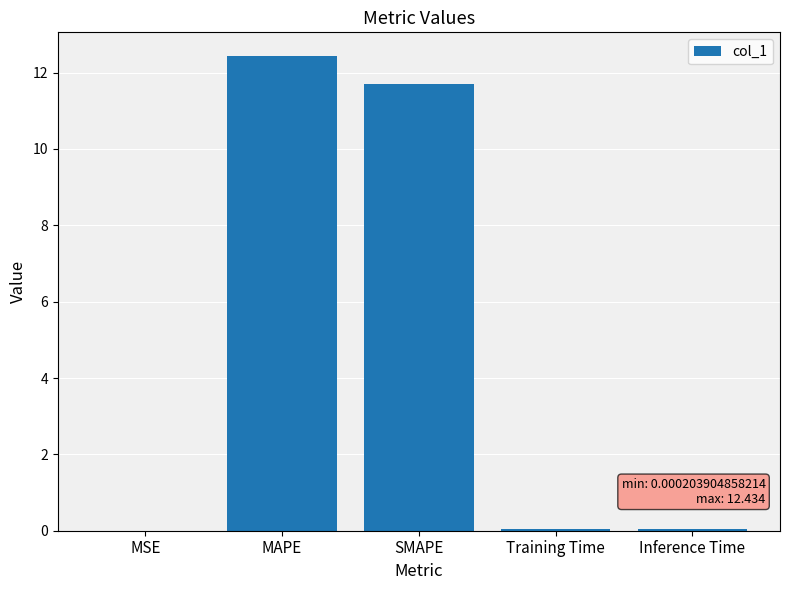

Are the bars horizontal?

No